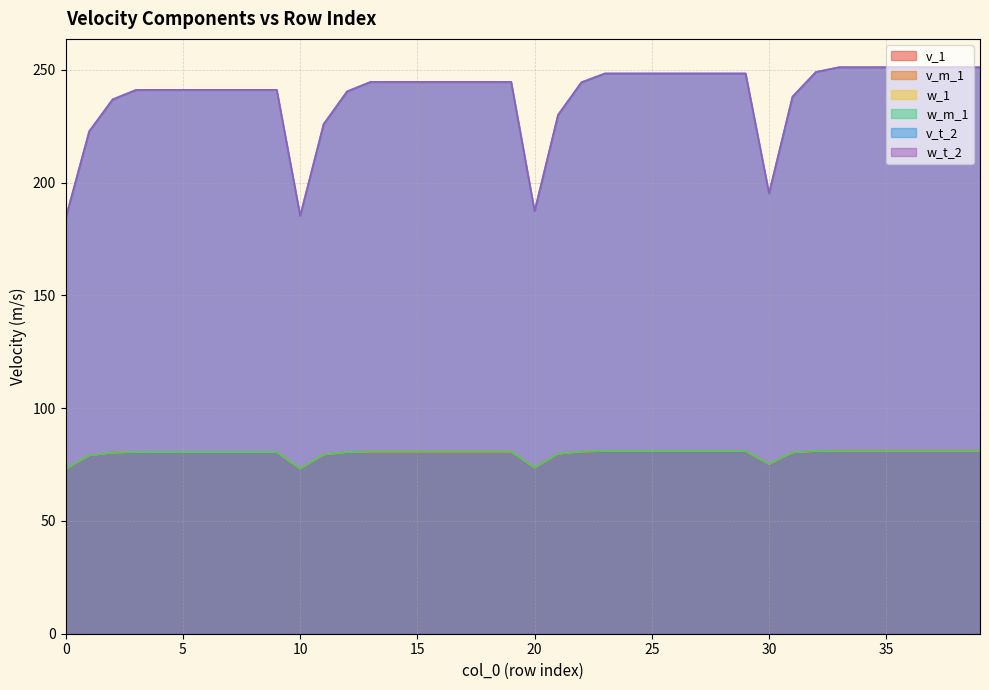

Which has a higher value, 0 or 4?

4